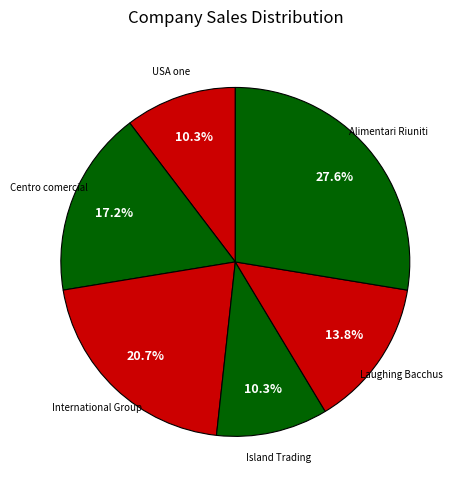

Count the number of slices in the pie.

6